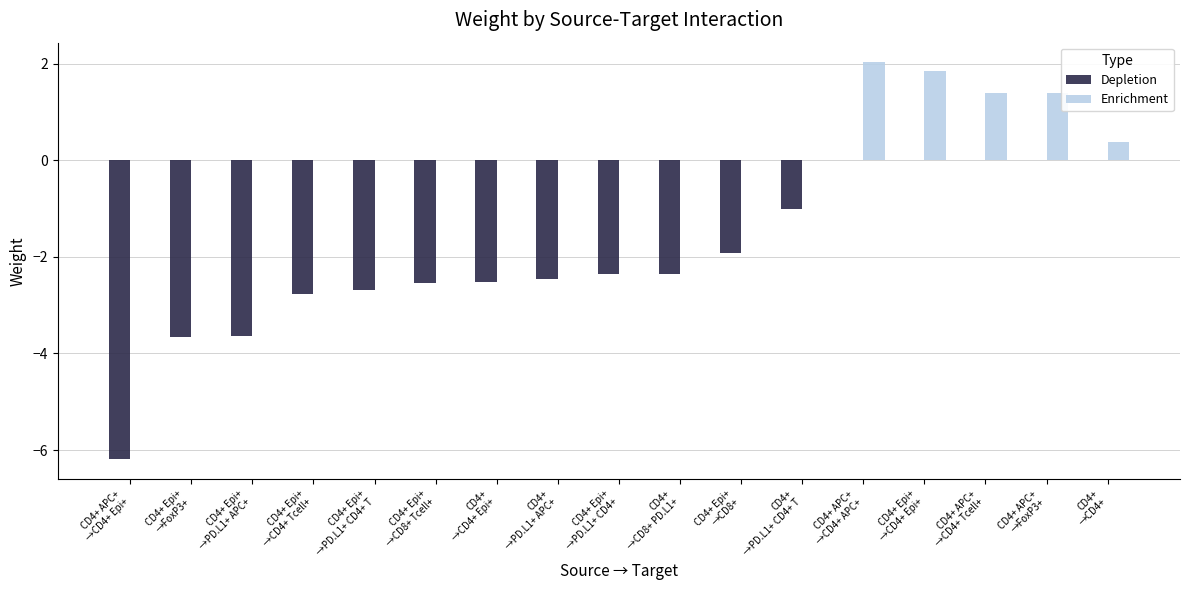

What is the maximum value shown in the chart?

2.0